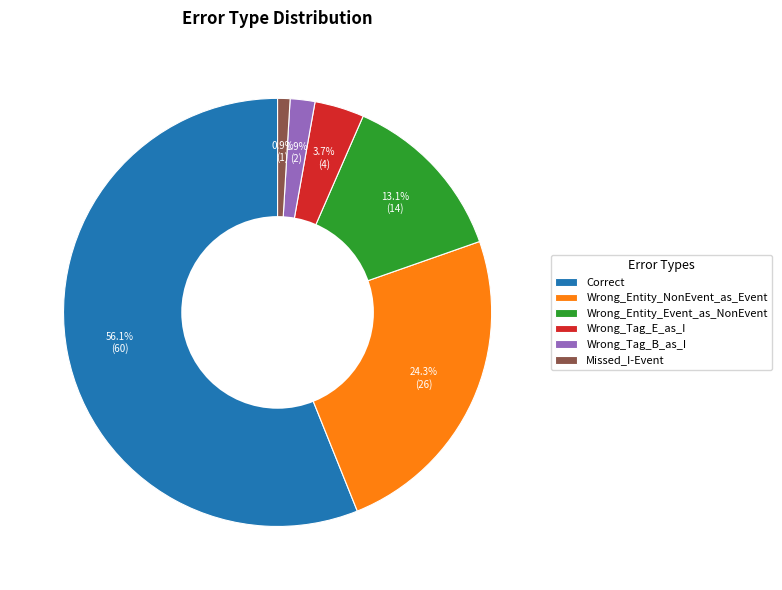

To the nearest percent, what is the combined percentage of Wrong_Entity_NonEvent_as_Event and Wrong_Entity_Event_as_NonEvent?

37%